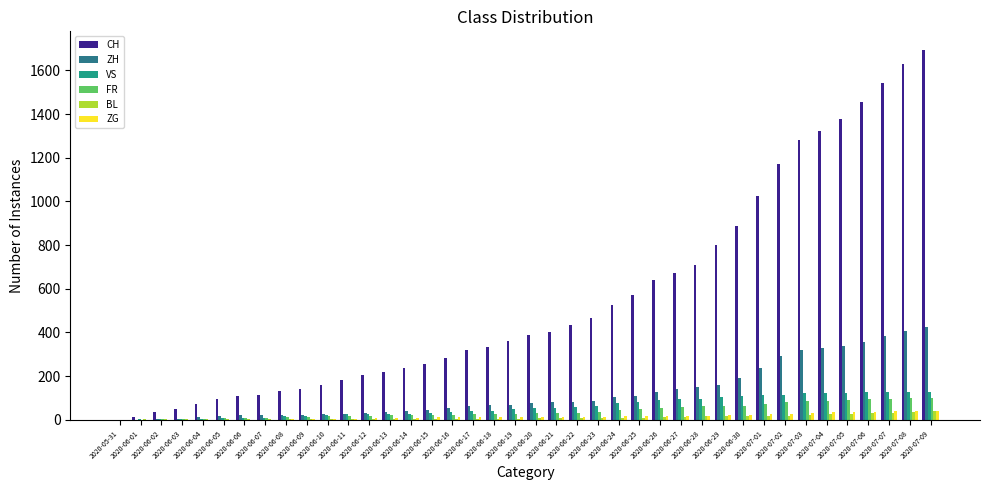

Which series has the largest total across all categories?

CH